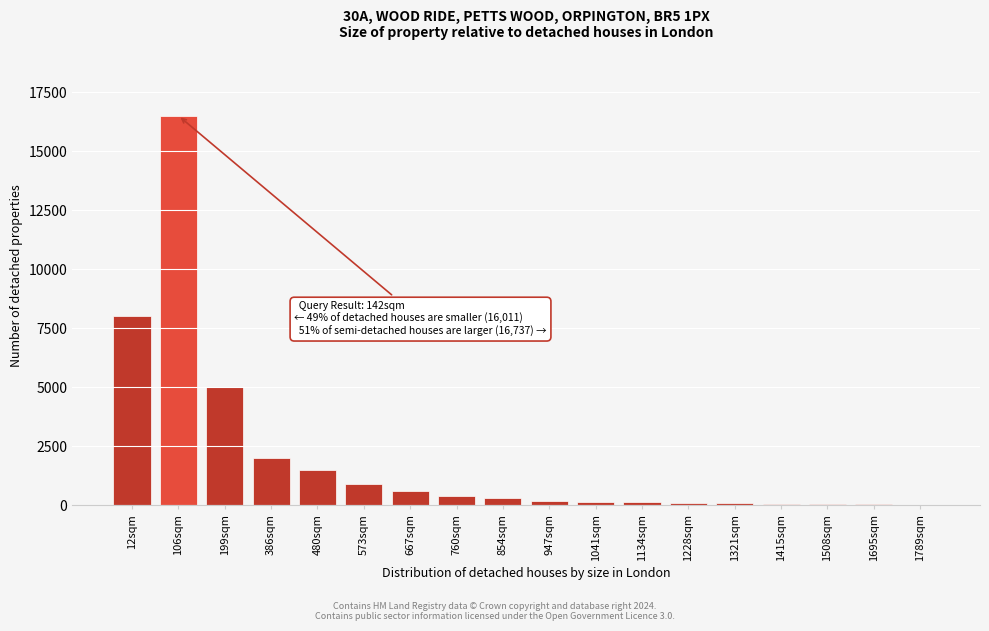

Which has a higher value, 760sqm or 106sqm?

106sqm